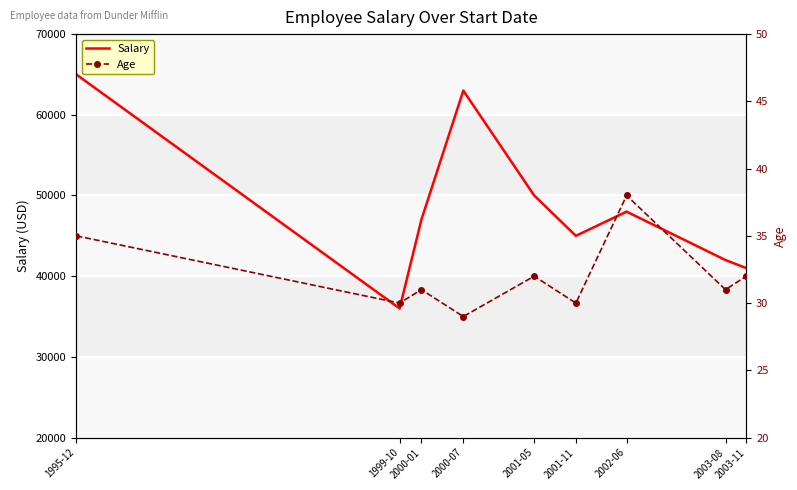

What is the lowest value of the Salary series?

36000